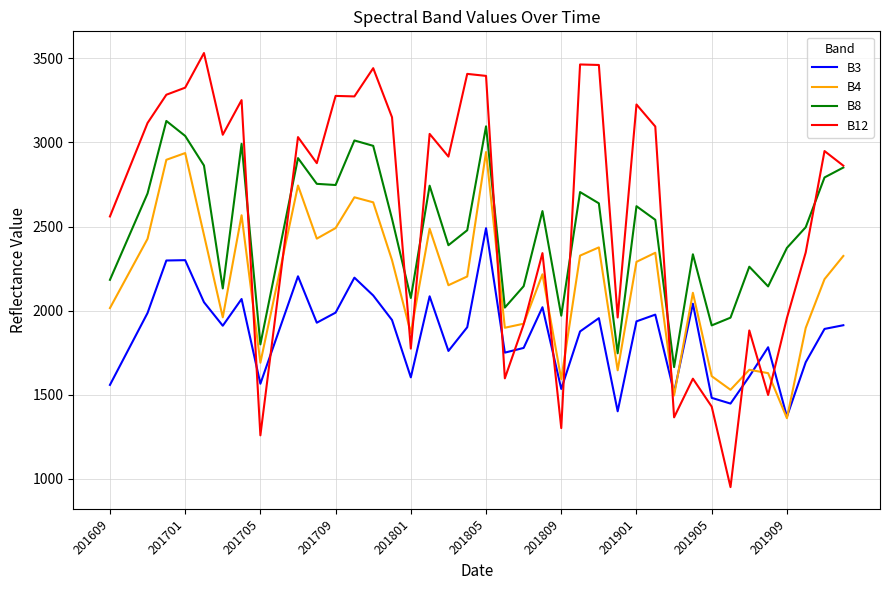

Rank the series by their maximum value, from lowest to highest.

B3, B4, B8, B12